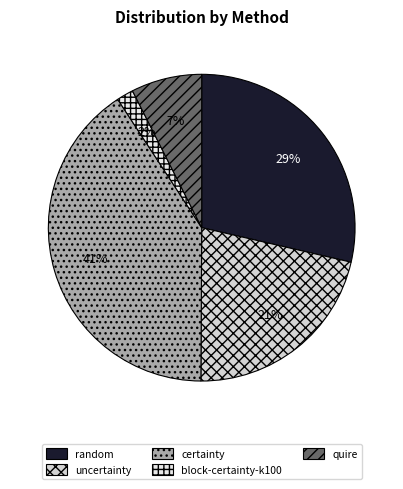

What is the largest slice in the pie chart?

certainty